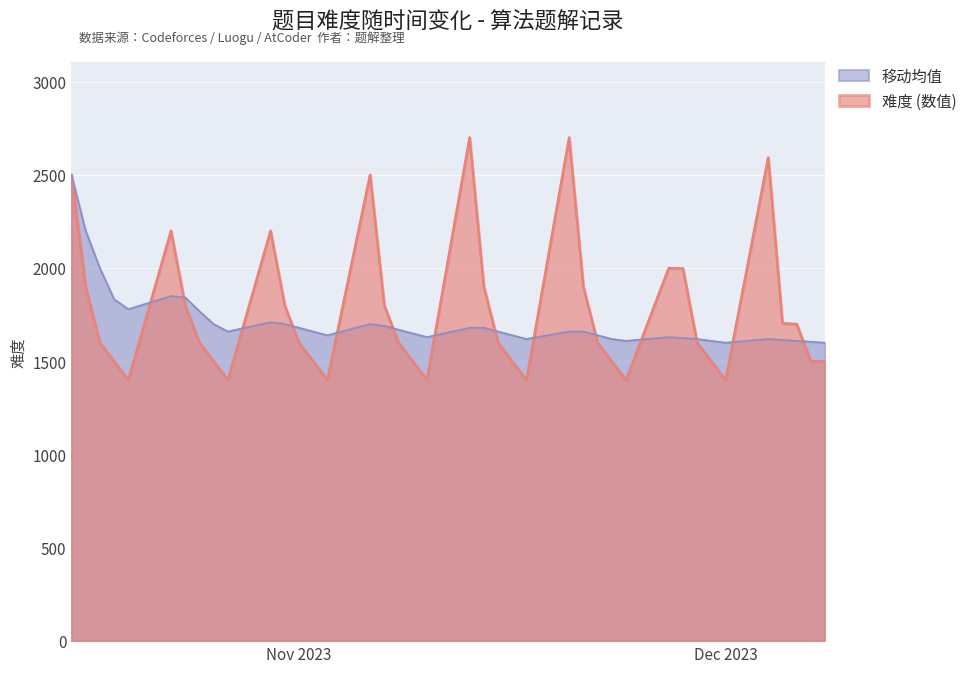

What is the minimum value for 难度 (数值)?

1400